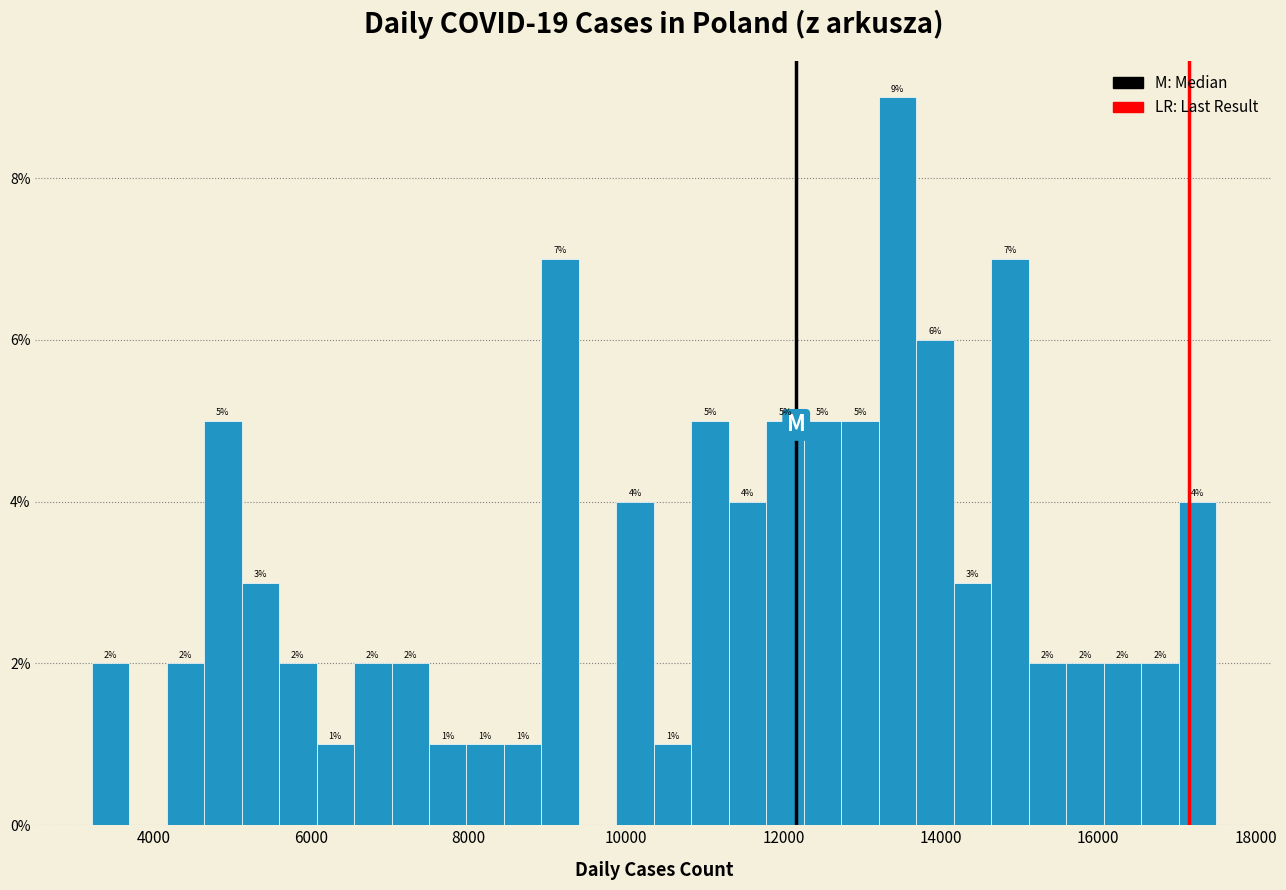

Read against the x-axis, roughly where is the centre of the tallest bar?

13400